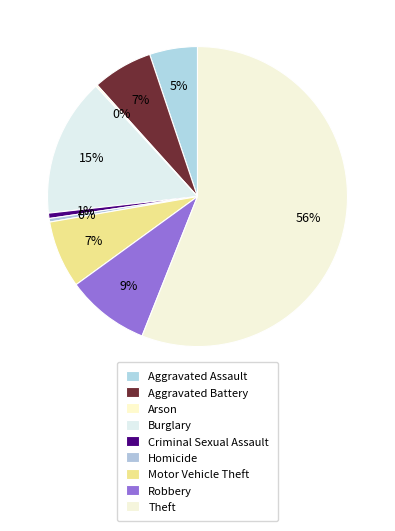

Which has a higher value, Criminal Sexual Assault or Motor Vehicle Theft?

Motor Vehicle Theft